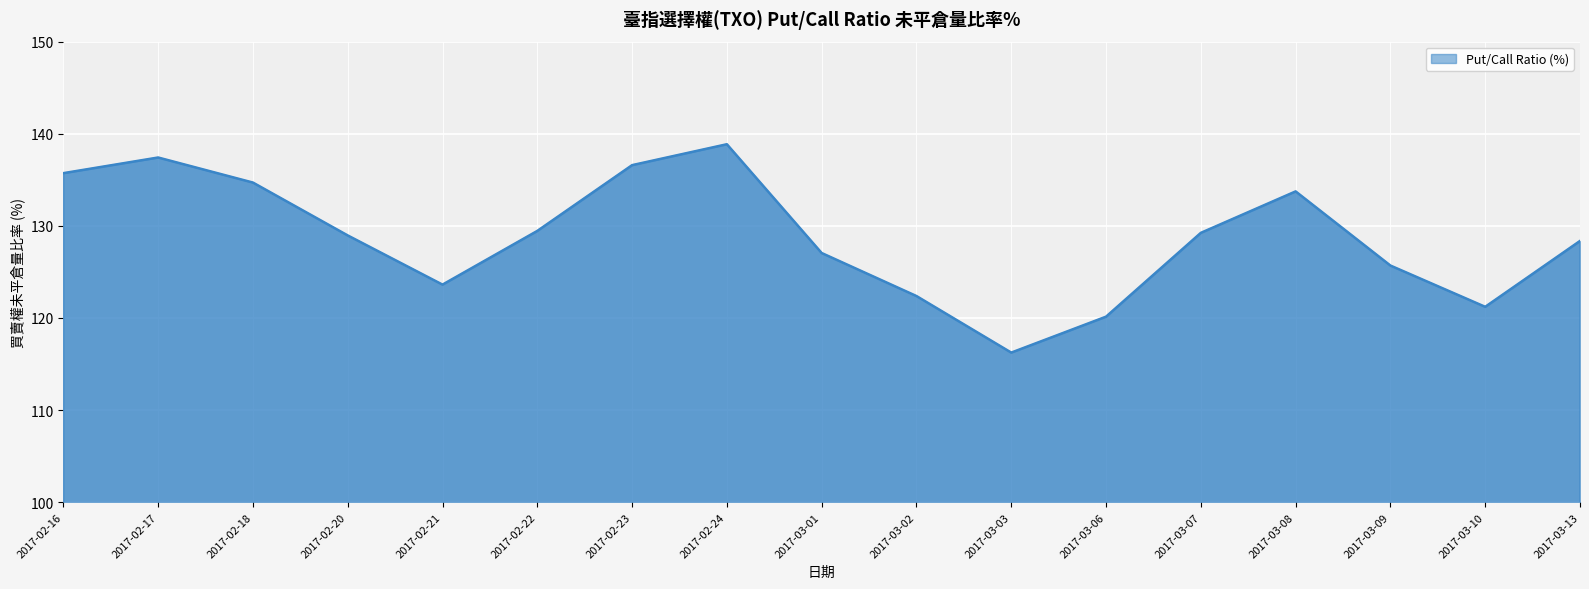

At which label is the value closest to 127?

2017-03-01